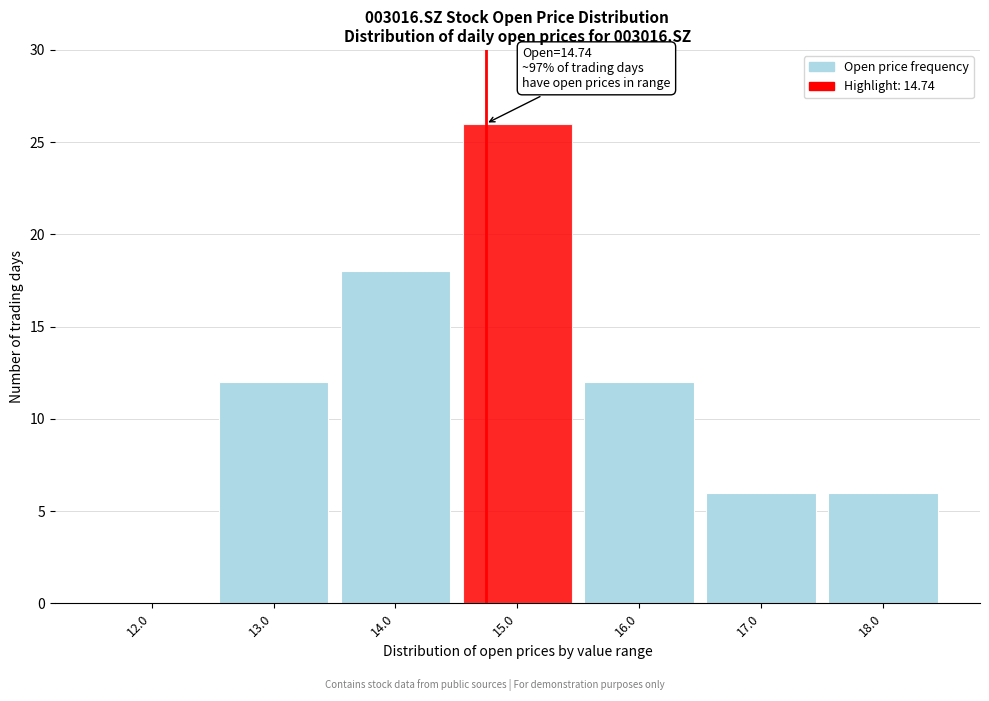

Which range on the x-axis has the tallest bar?

14.5 to 15.5